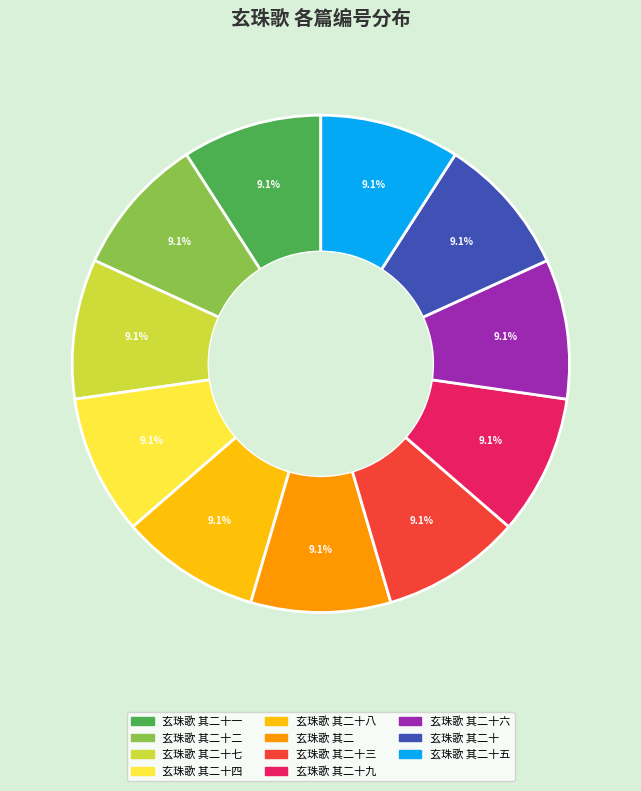

True or false: 玄珠歌 其二十九 accounts for 9% of the total.

True